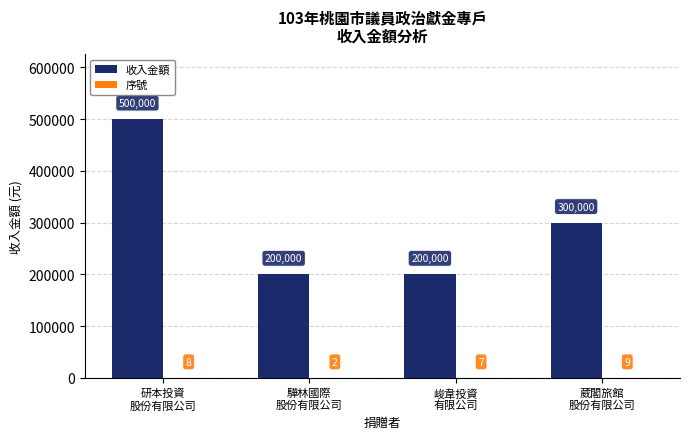

What is the sum of all 收入金額 values?

1200000